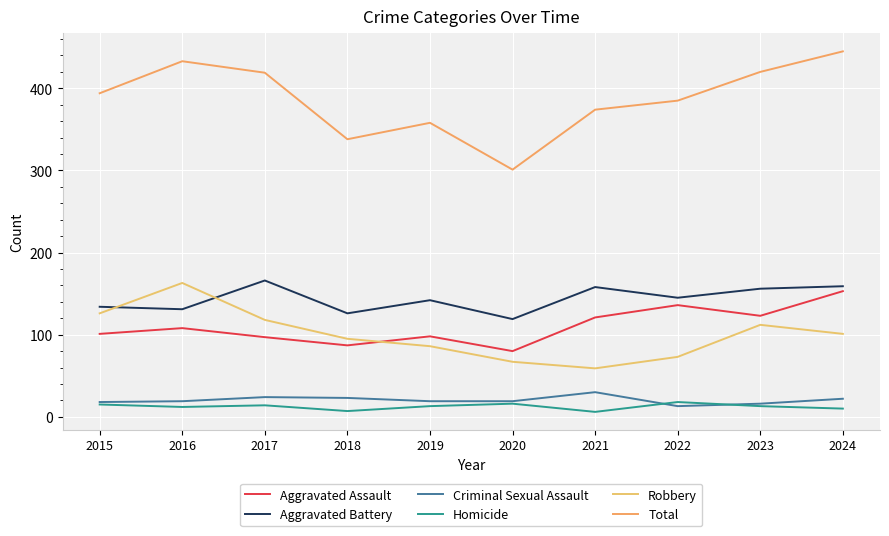

At 2021, list the series in order from largest to smallest.

Total, Aggravated Battery, Aggravated Assault, Robbery, Criminal Sexual Assault, Homicide